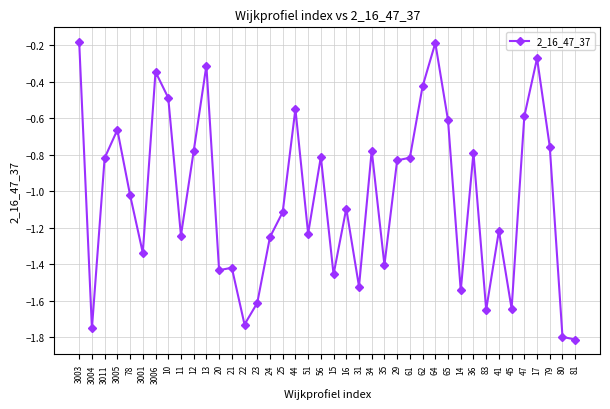

At which label does the data first exceed -1?

3003